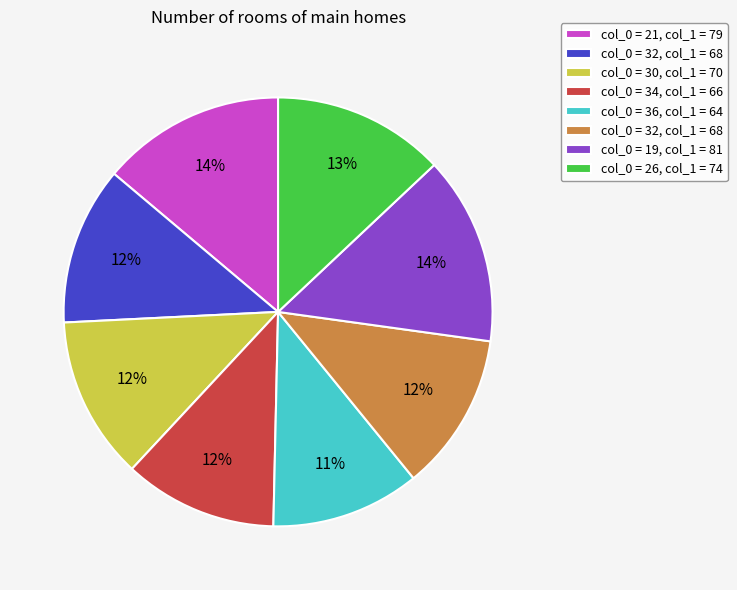

Is there any slice that represents more than half of the pie?

No